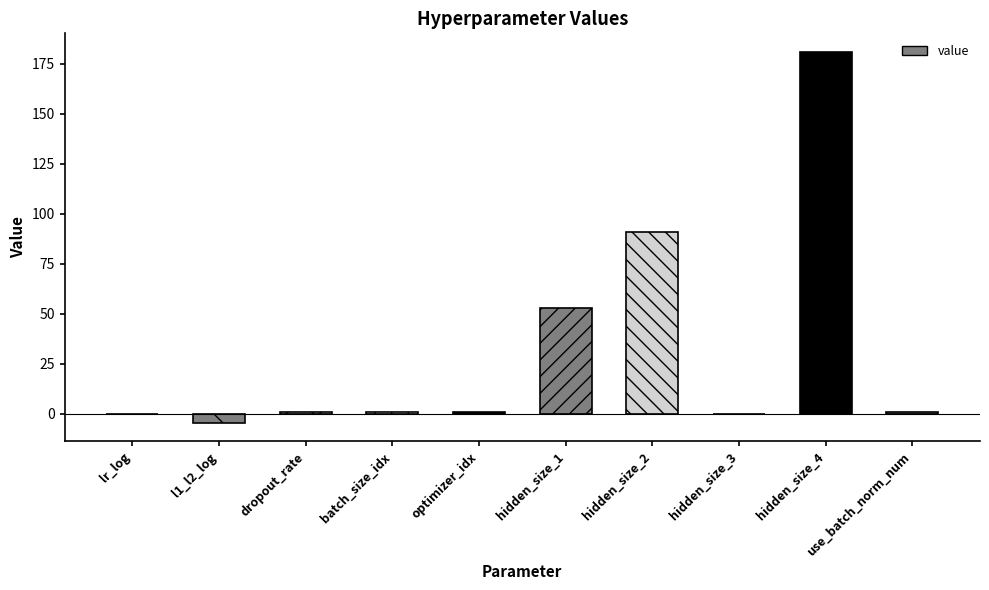

Which category has the highest value across all series?

hidden_size_4